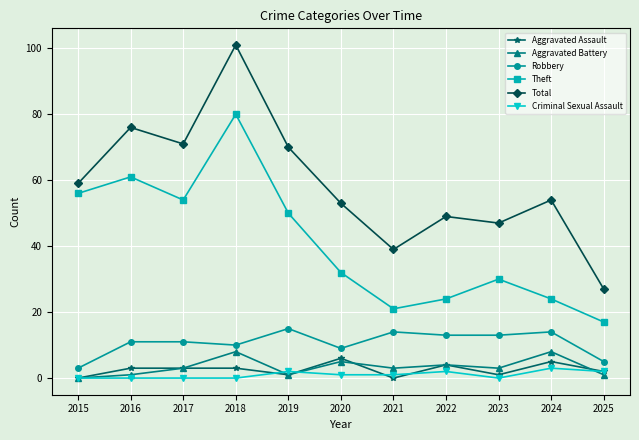

At how many categories does at least one series exceed 67?

4